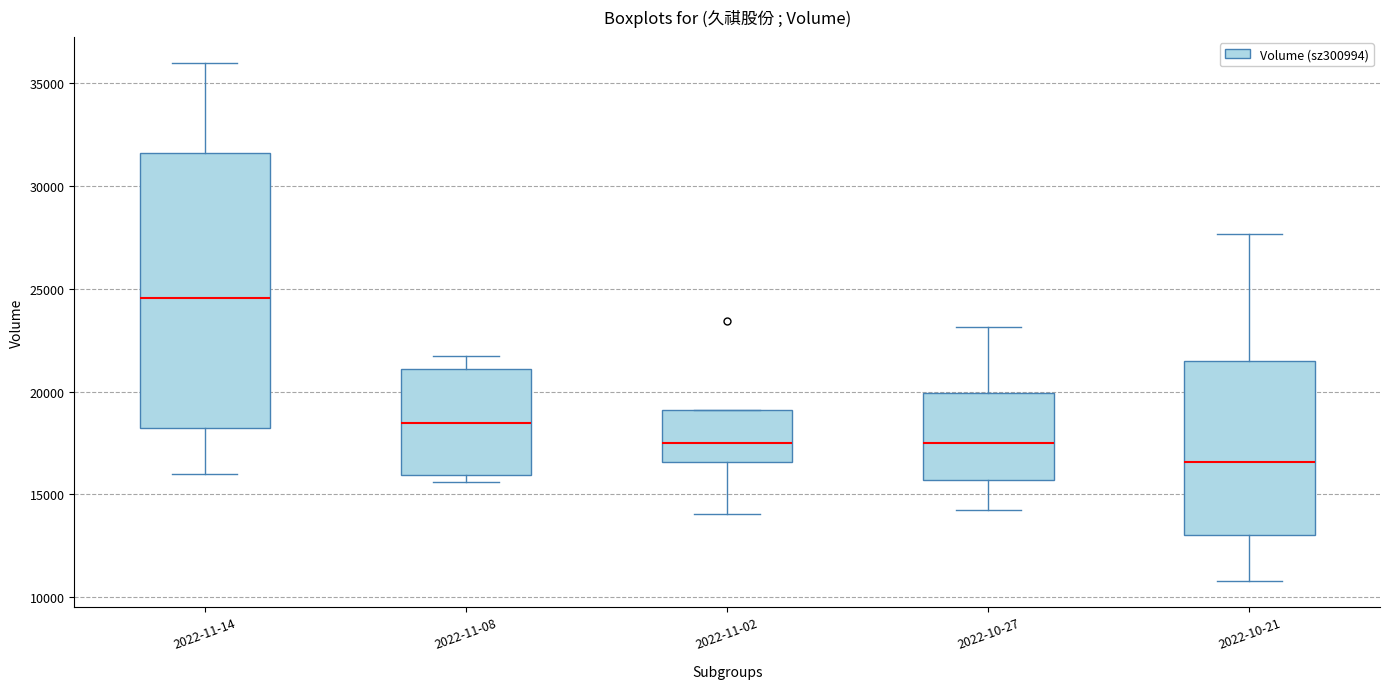

Which box has the lowest median line?

2022-10-21